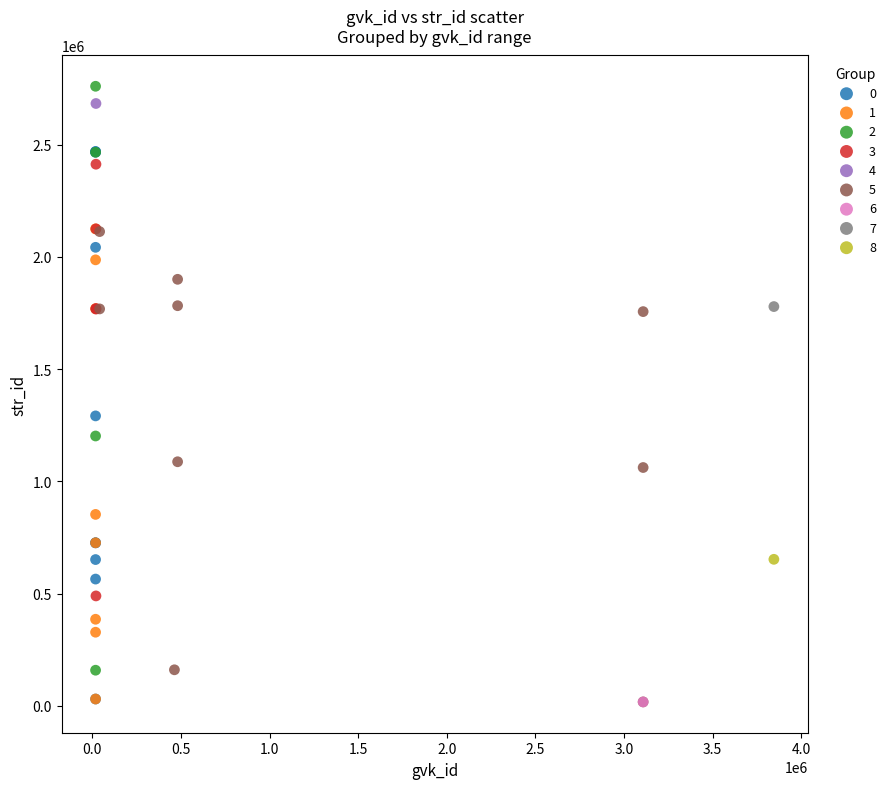

What are all the series names shown in the legend?

0, 1, 2, 3, 4, 5, 6, 7, 8